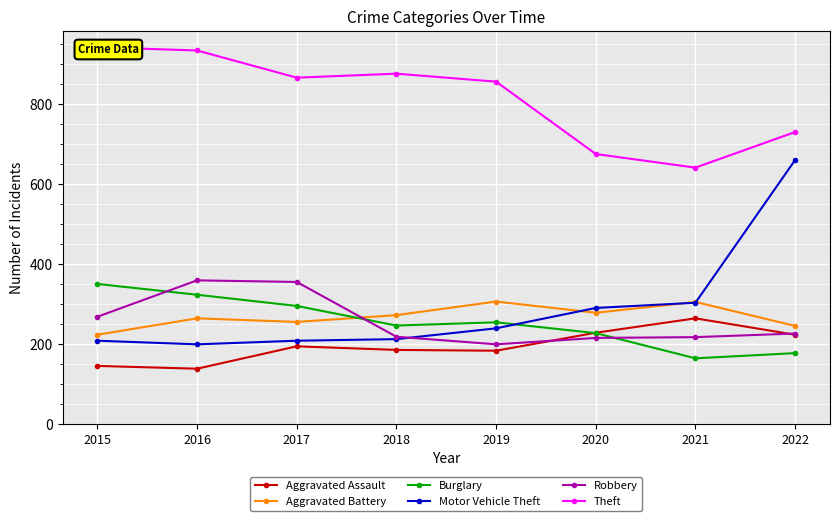

List the labels in order of Motor Vehicle Theft value, largest first.

2022, 2021, 2020, 2019, 2018, 2015, 2017, 2016